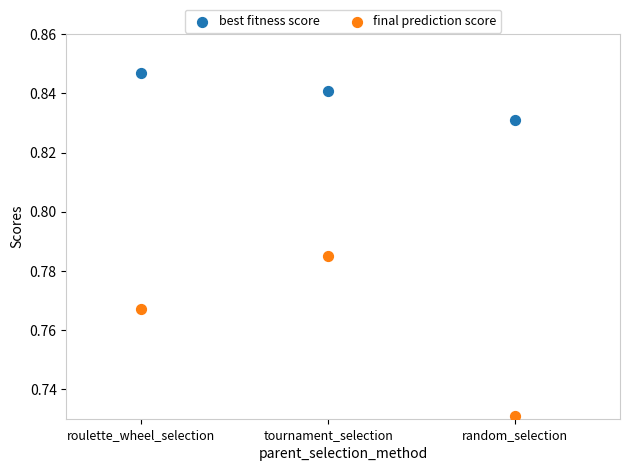

Which series has the widest spread of Y values?

final prediction score